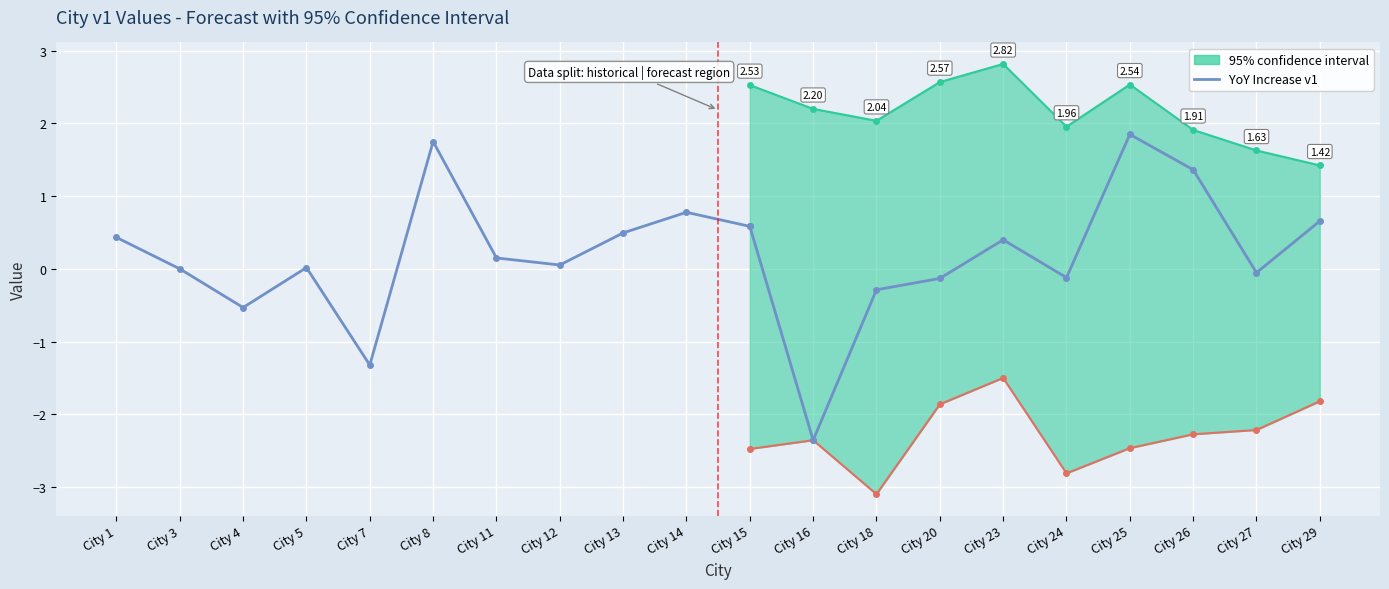

What value does the data have at City 11?

0.2